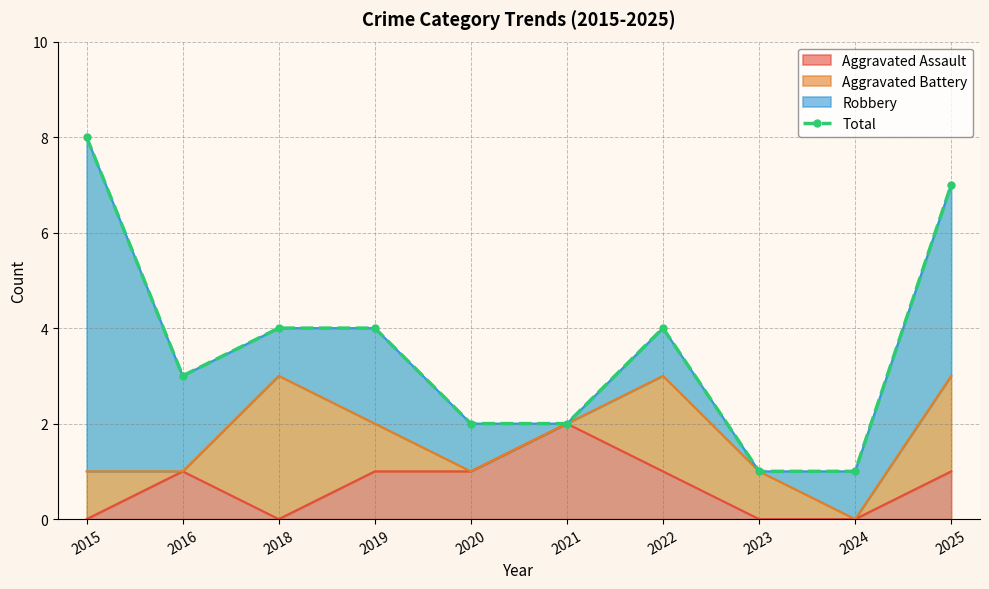

What is the sum of the values at 2021 and 2023?

3